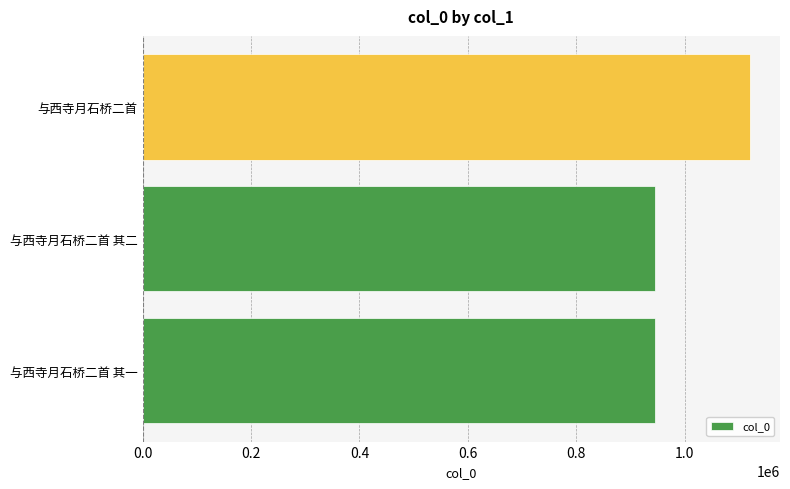

Approximately how many times larger is the value at 与西寺月石桥二首 其一 compared to 与西寺月石桥二首 其二?

1.0